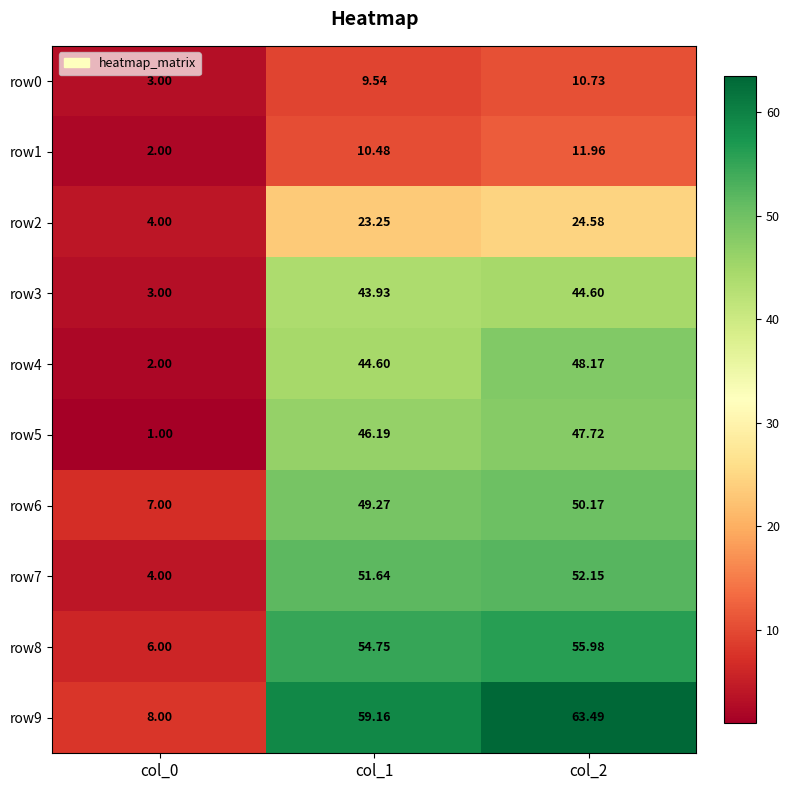

Which series has the largest total across all categories?

row9